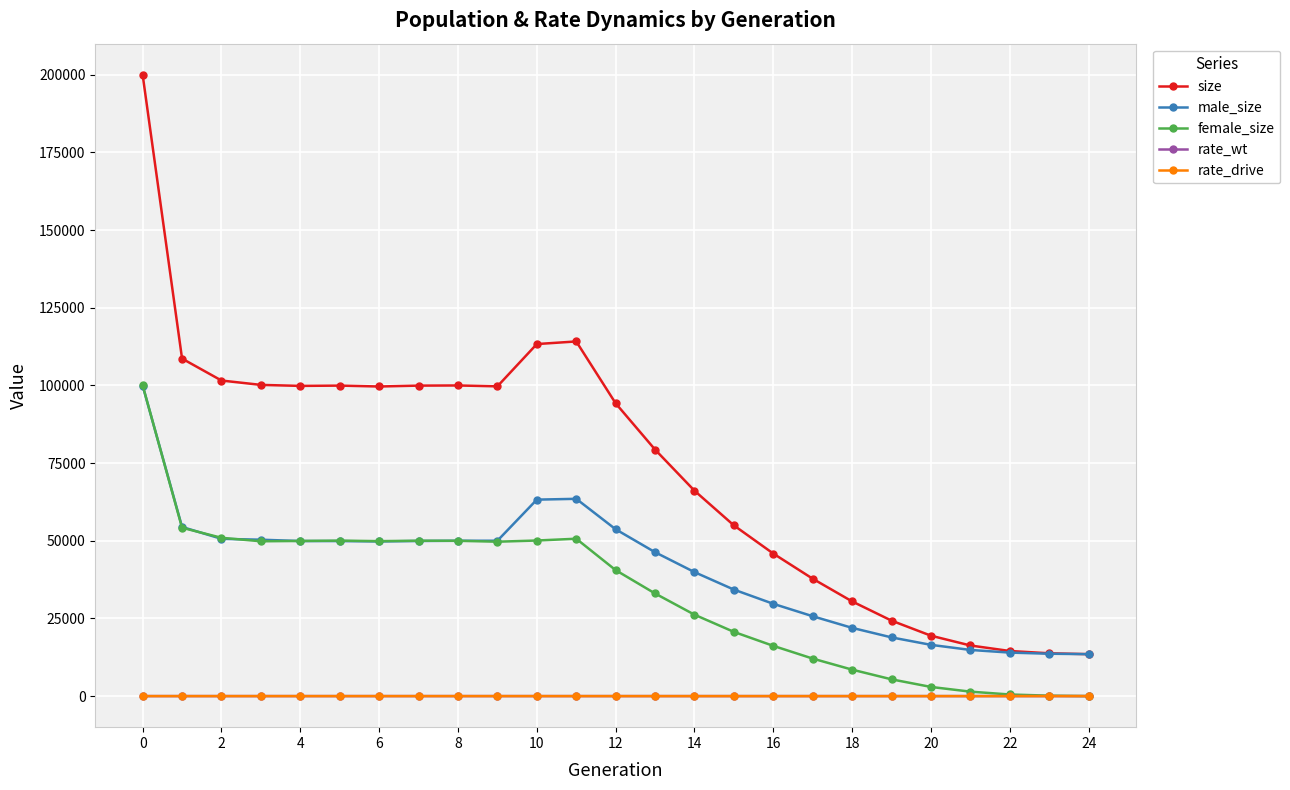

Which series has the widest spread of values?

size